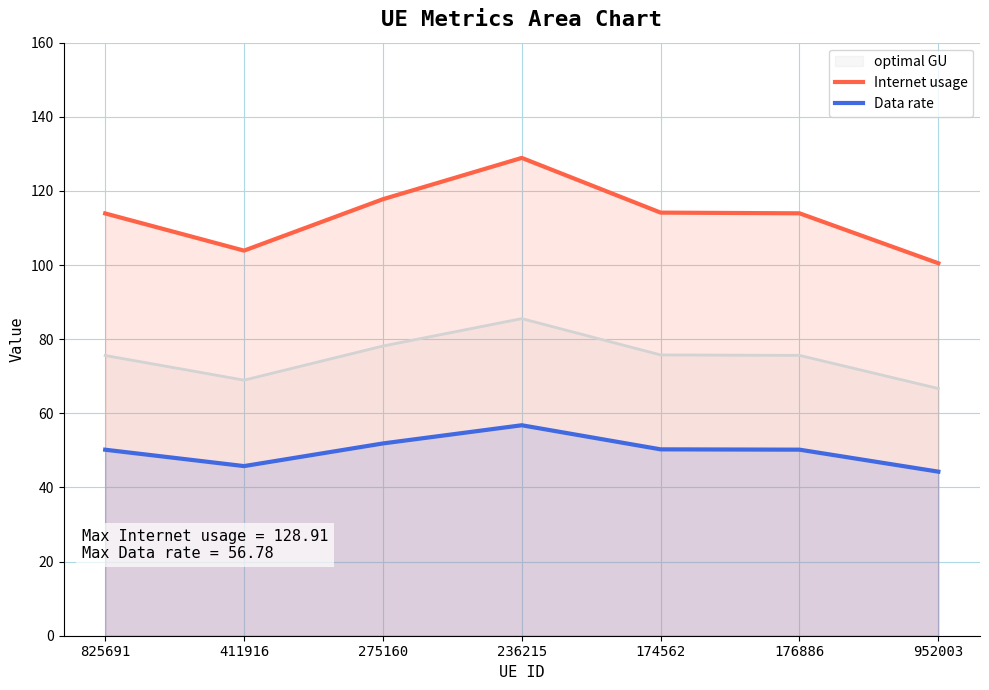

In Data rate, how many points are lower than both neighbors (excluding endpoints)?

1